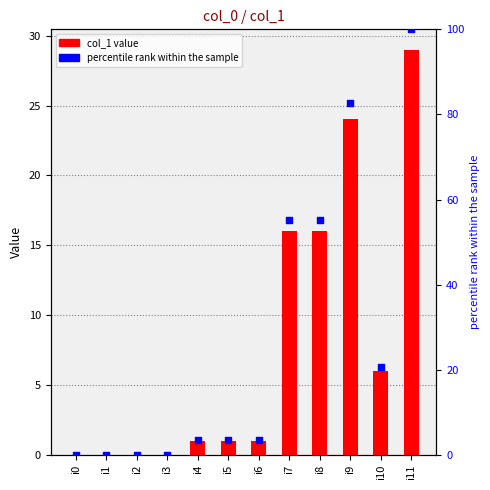

Is the value of percentile rank within the sample at i9 greater than the value of col_1 at i5?

Yes